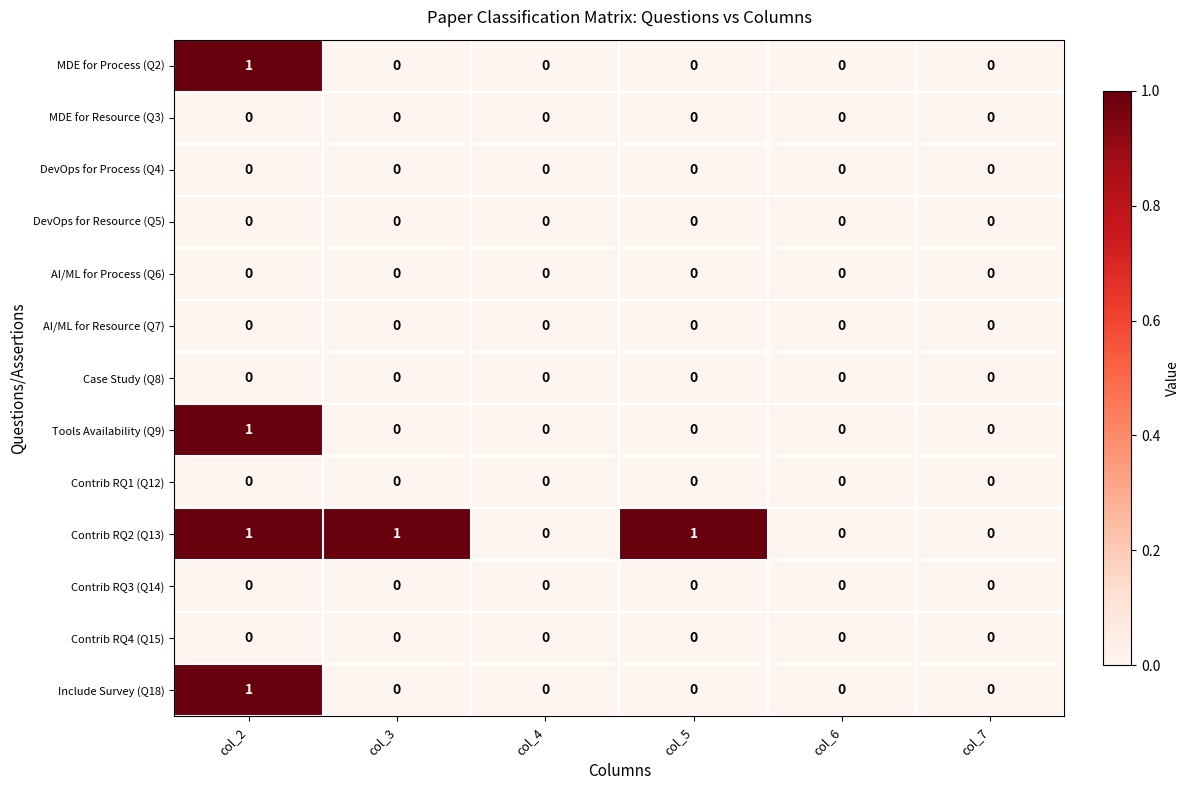

Which series has the largest total across all categories?

Contrib RQ2 (Q13)